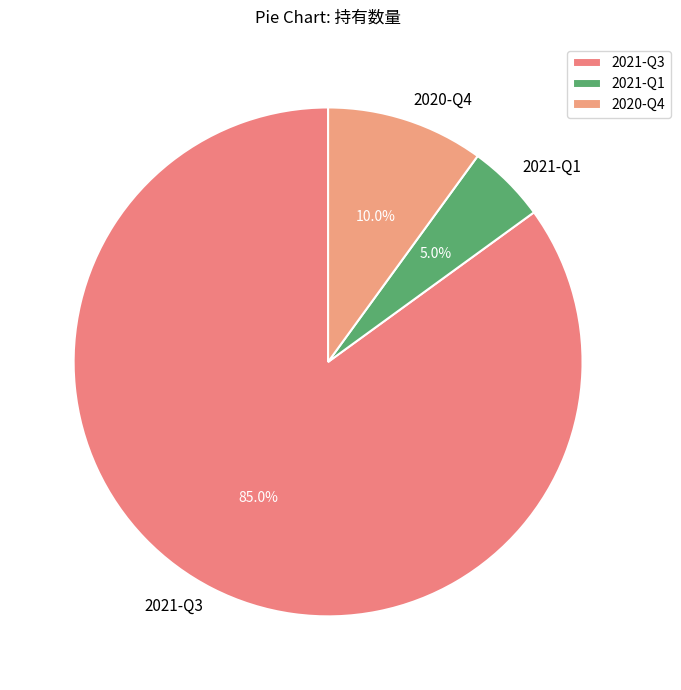

What is the ratio of the value at 2020-Q4 to the value at 2021-Q3?

0.1